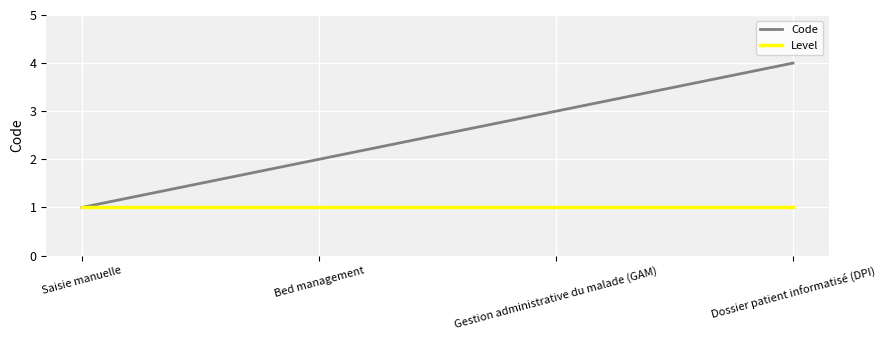

What position from the right is Saisie manuelle?

4